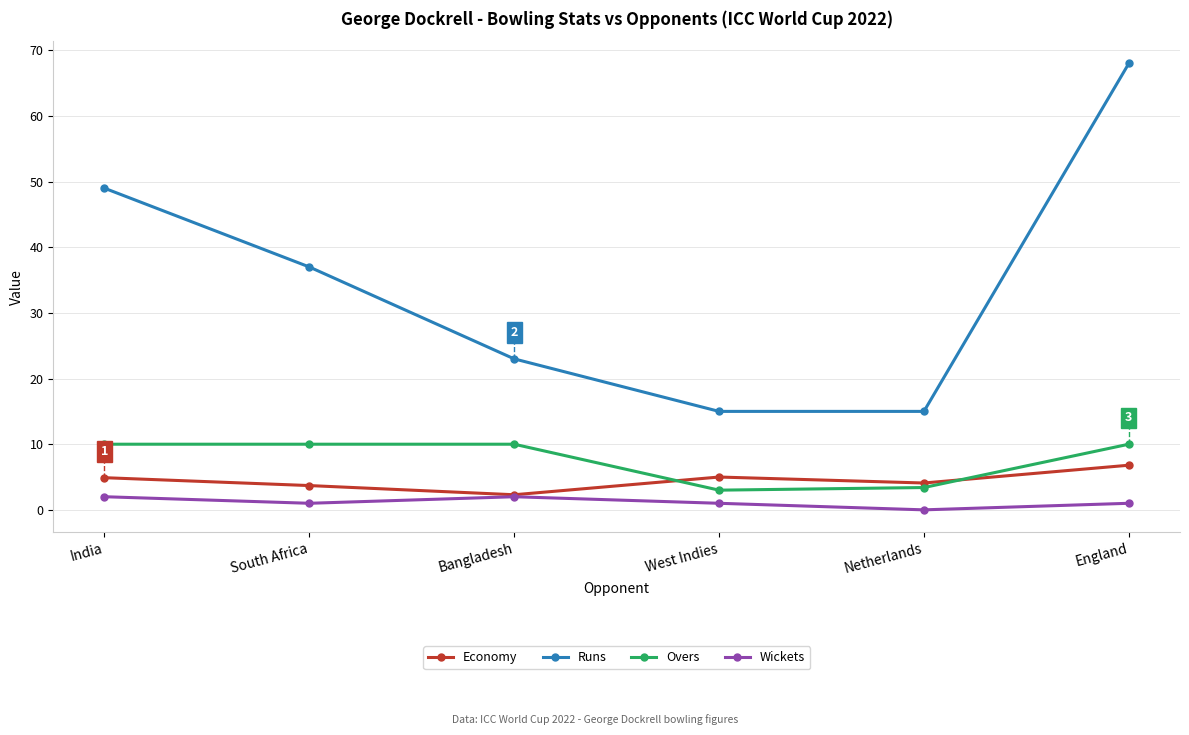

What is the average value of the Runs series?

34.5